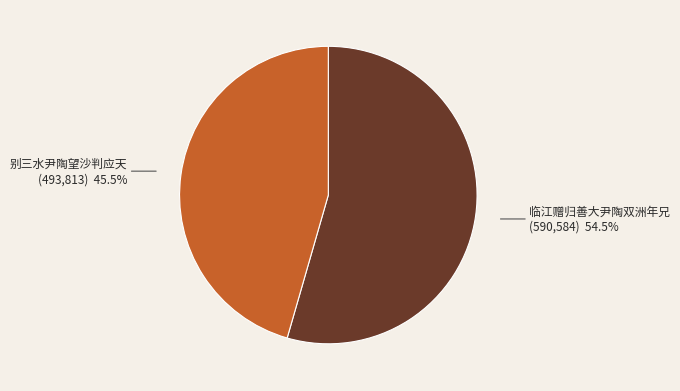

Which category has the smallest portion of the pie?

别三水尹陶望沙判应天